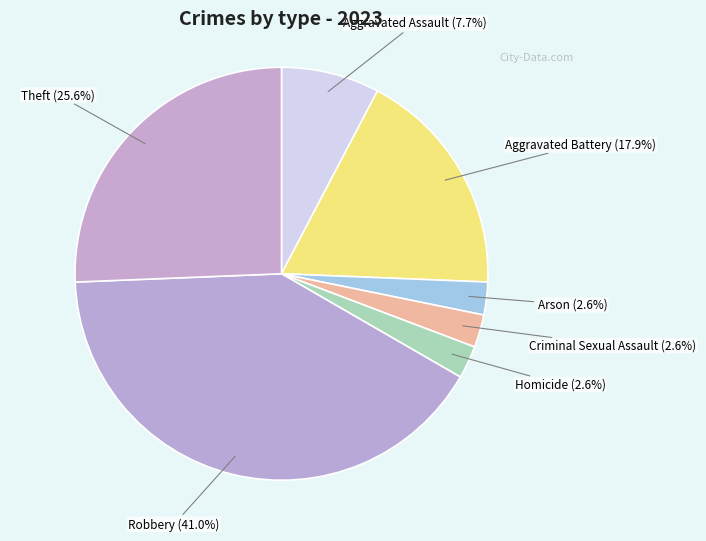

To the nearest percent, what is the difference between the Robbery and Criminal Sexual Assault slice percentages?

38%